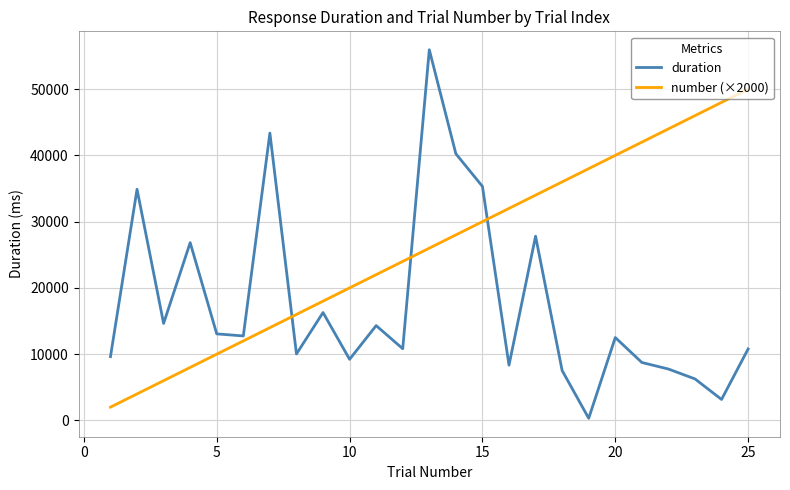

Which series has the widest spread of values?

duration